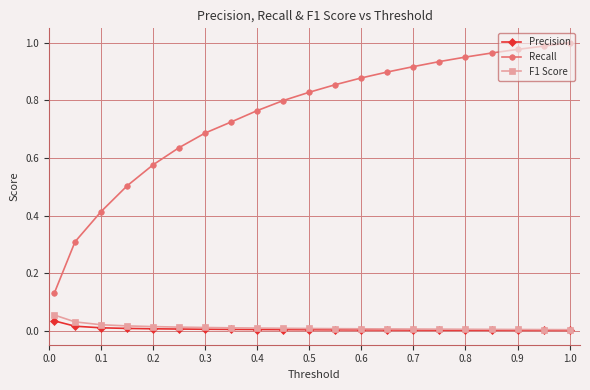

Which series has the largest total across all categories?

Recall